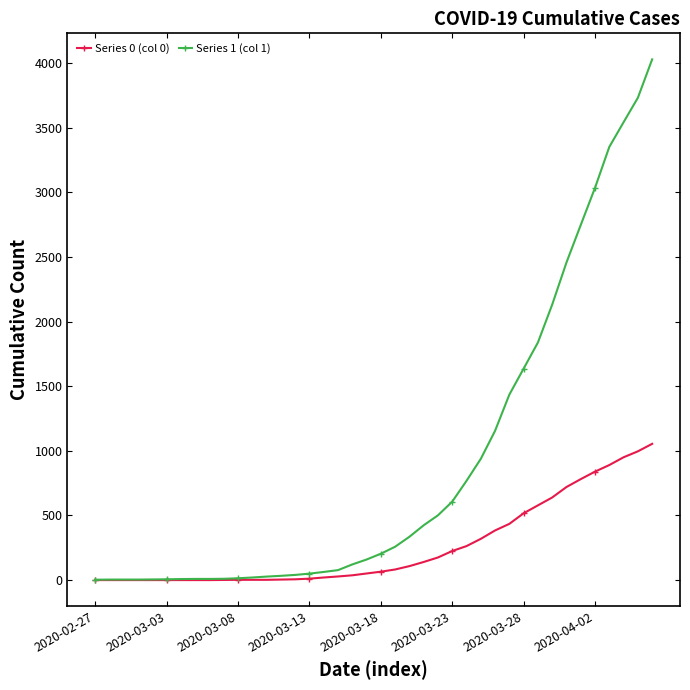

What are all the series names shown in the legend?

Series 0 (col 0), Series 1 (col 1)